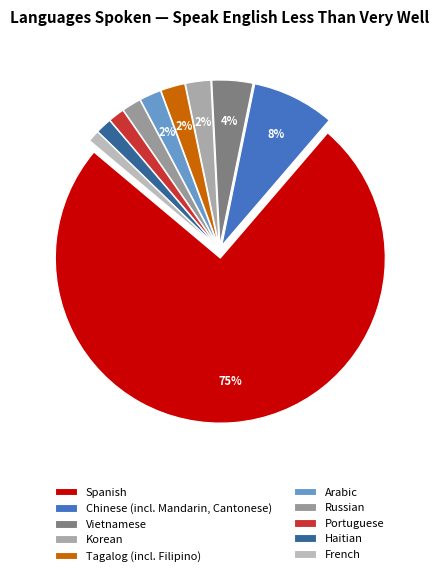

Is it true that Russian is 14% of the pie?

False